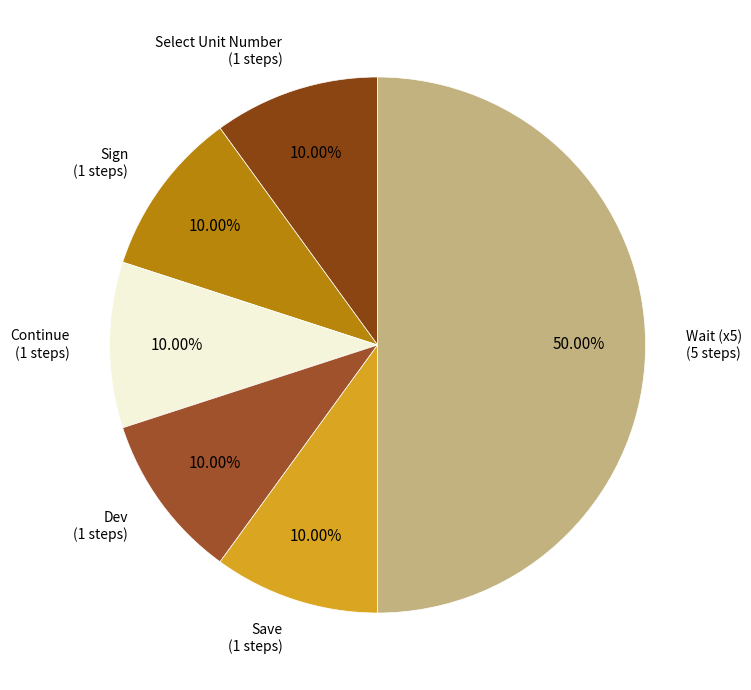

Count the number of slices in the pie.

6